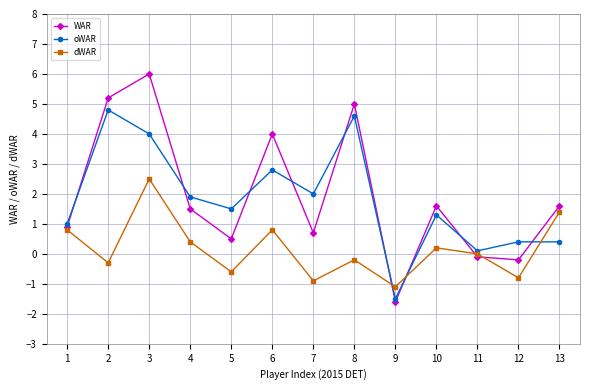

What is the difference between the oWAR values at 10 and 7?

0.7